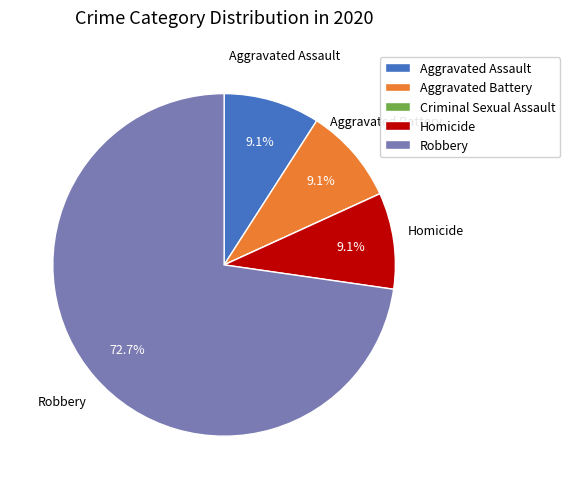

Is there a majority slice in this chart?

Yes